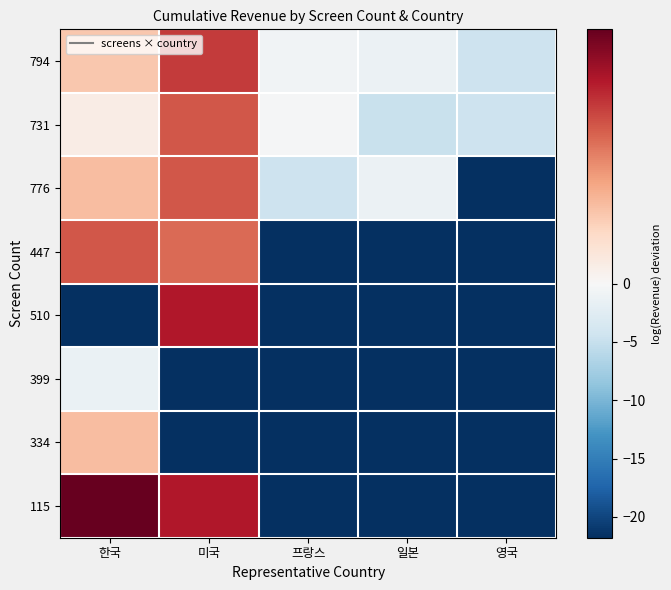

How many distinct data groups are displayed?

8